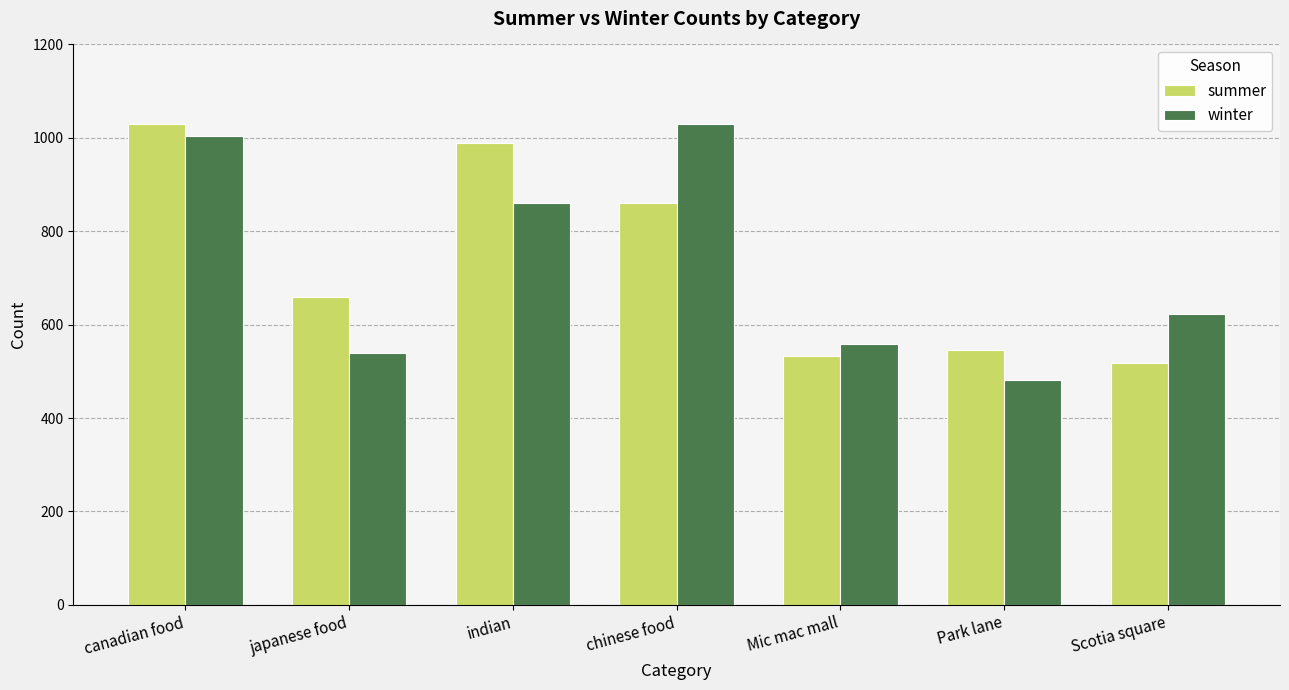

Reading left to right, transcribe all the data shown in this chart.

summer: canadian food=1030	japanese food=660	indian=990	chinese food=860	Mic mac mall=532	Park lane=546	Scotia square=518
winter: canadian food=1003	japanese food=540	indian=860	chinese food=1030	Mic mac mall=558	Park lane=482	Scotia square=623